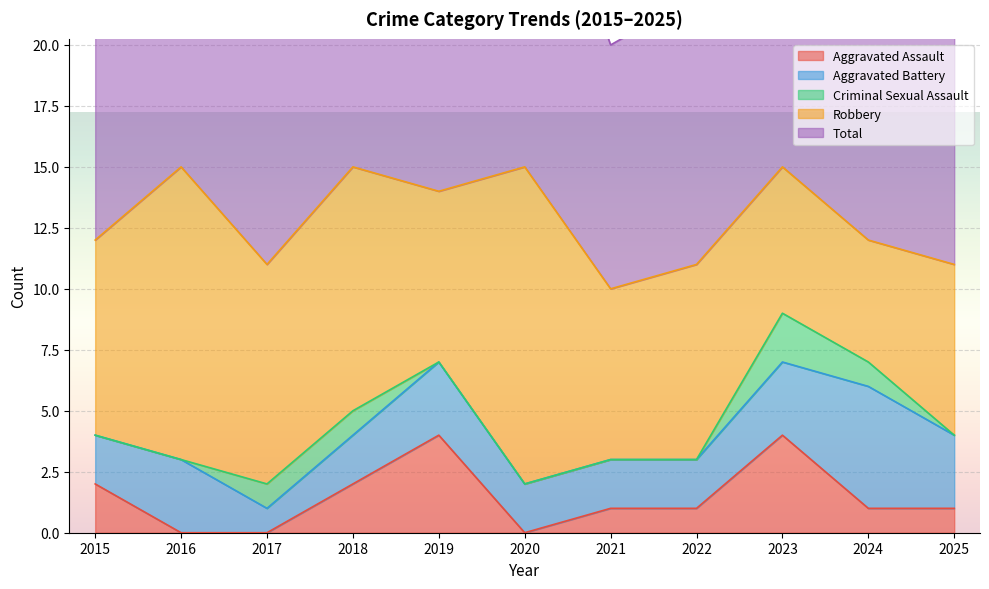

Count the Criminal Sexual Assault values in the range 0 to 1.

10